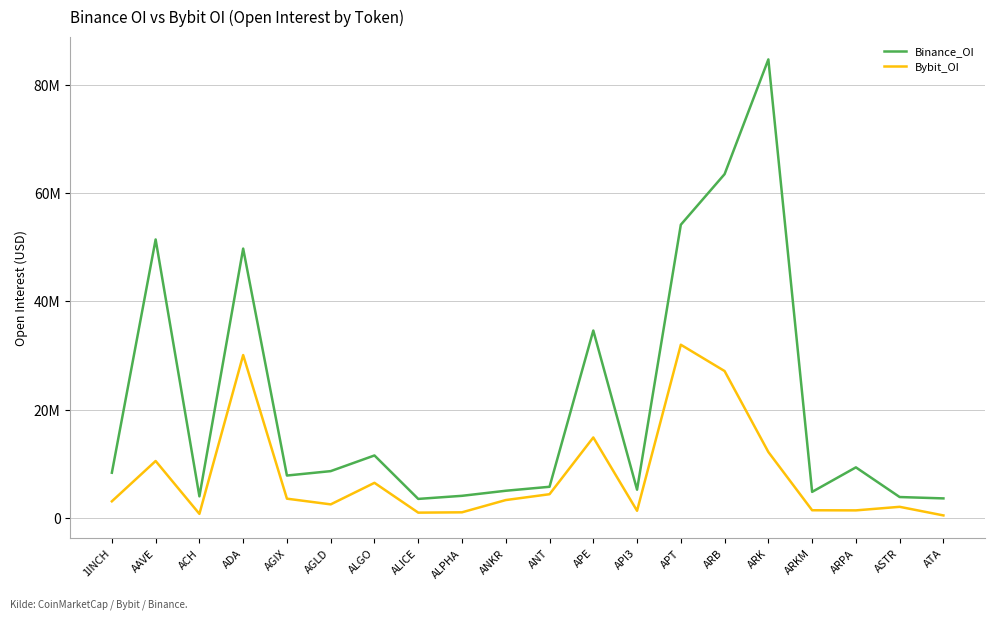

What are all the series names shown in the legend?

Binance_OI, Bybit_OI